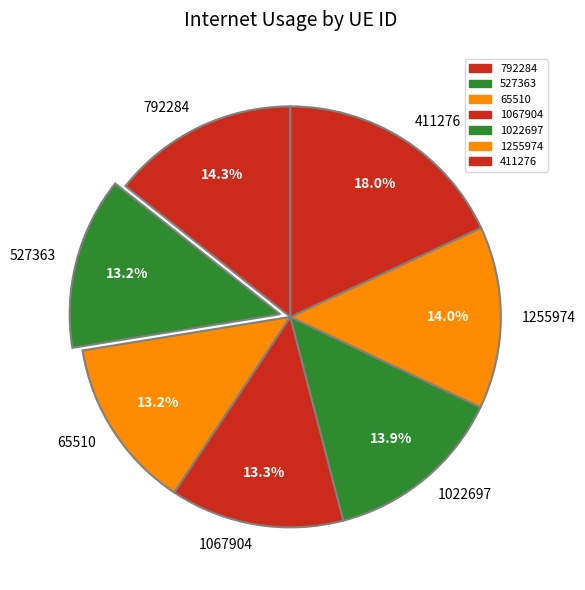

Which has a higher value, 527363 or 792284?

792284